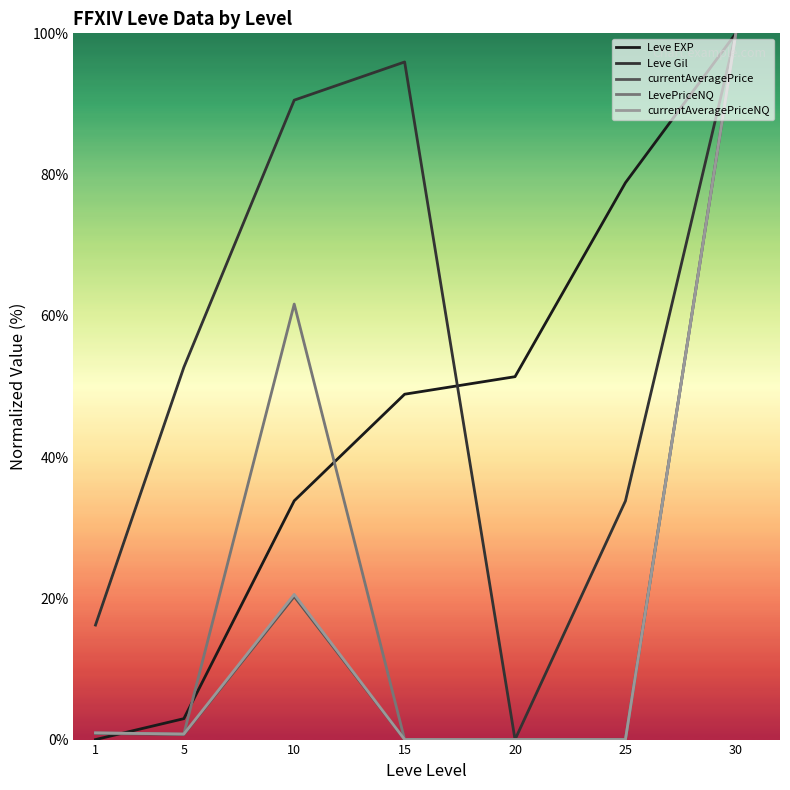

At which category does the chart reach its peak across all series?

30